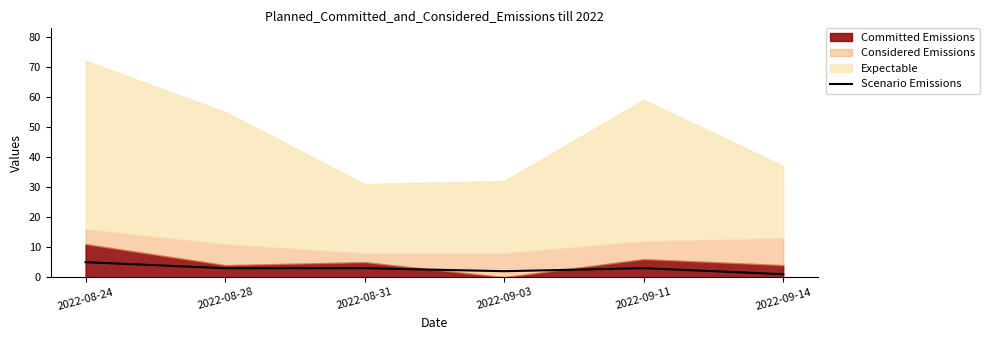

The Scenario Emissions series shows 1 at 2022-09-14. True or false?

True